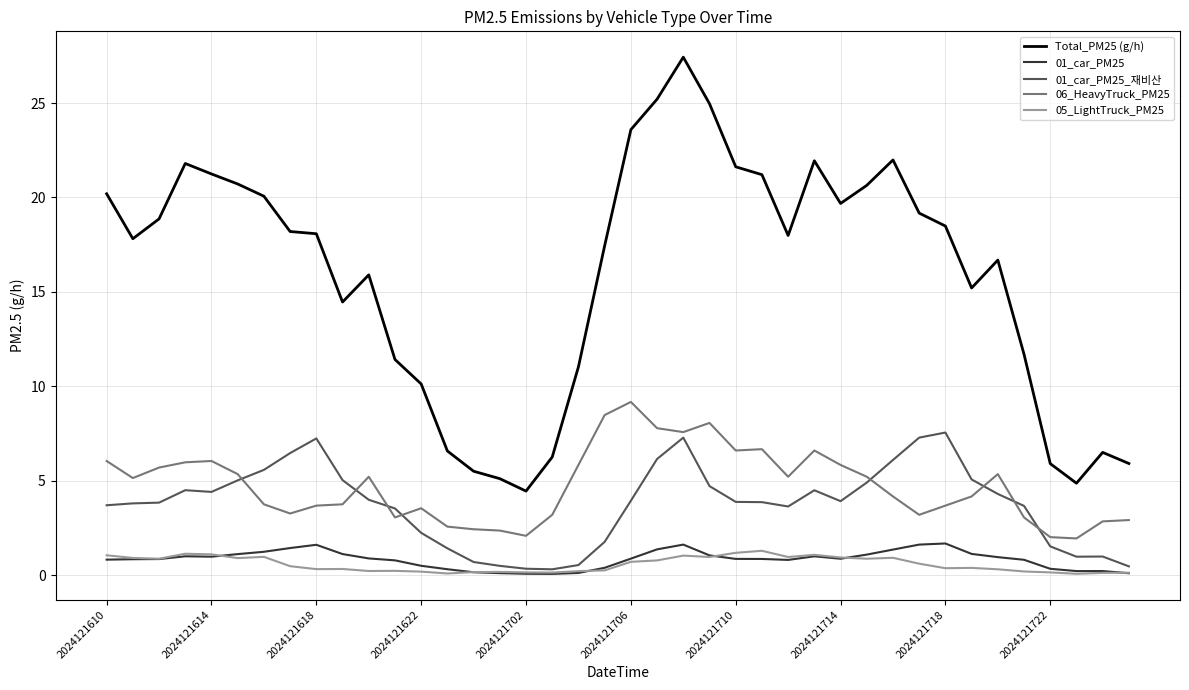

Which series has the largest range (max minus min)?

Total_PM25 (g/h)